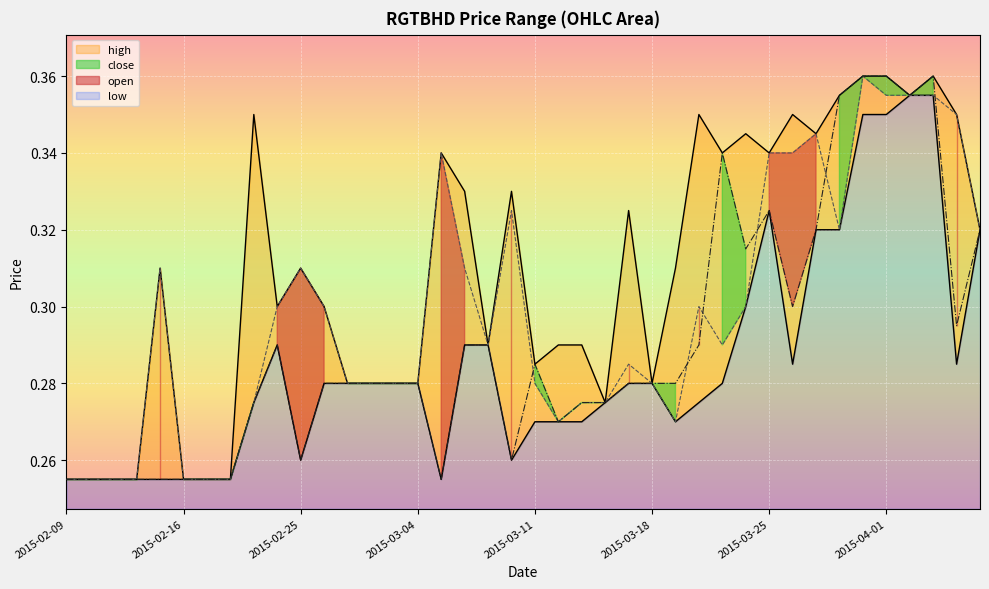

At which category is the sum across all series the highest?

2015-03-31